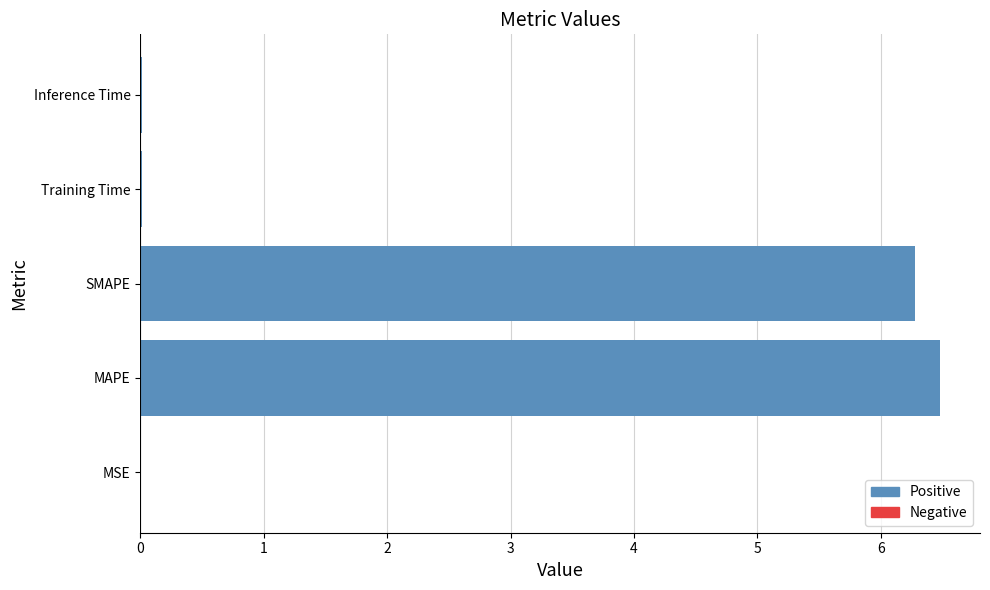

Are the bars grouped side by side (vs. stacked)?

No